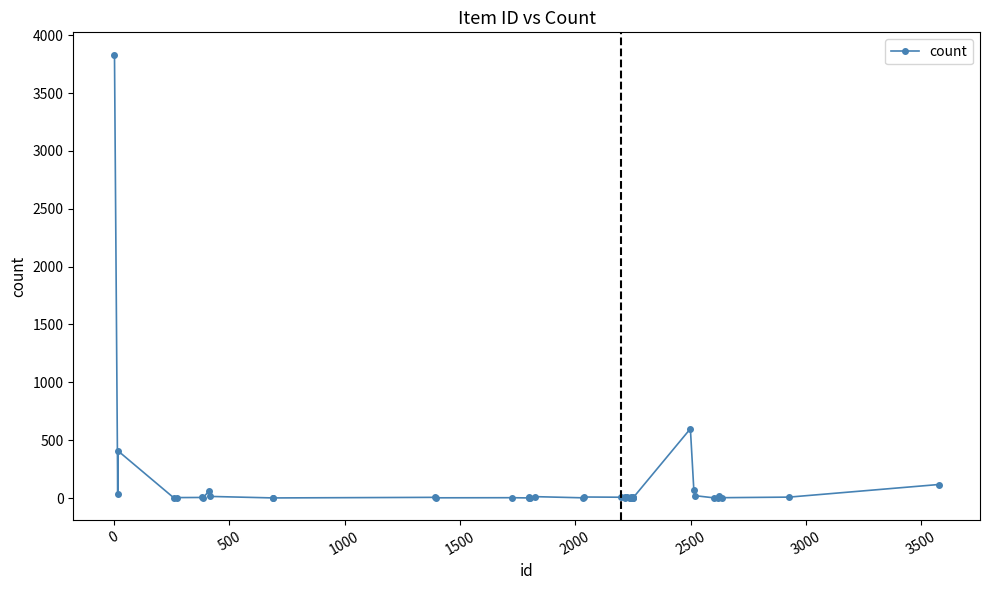

What is the difference between the maximum and minimum values?

3832